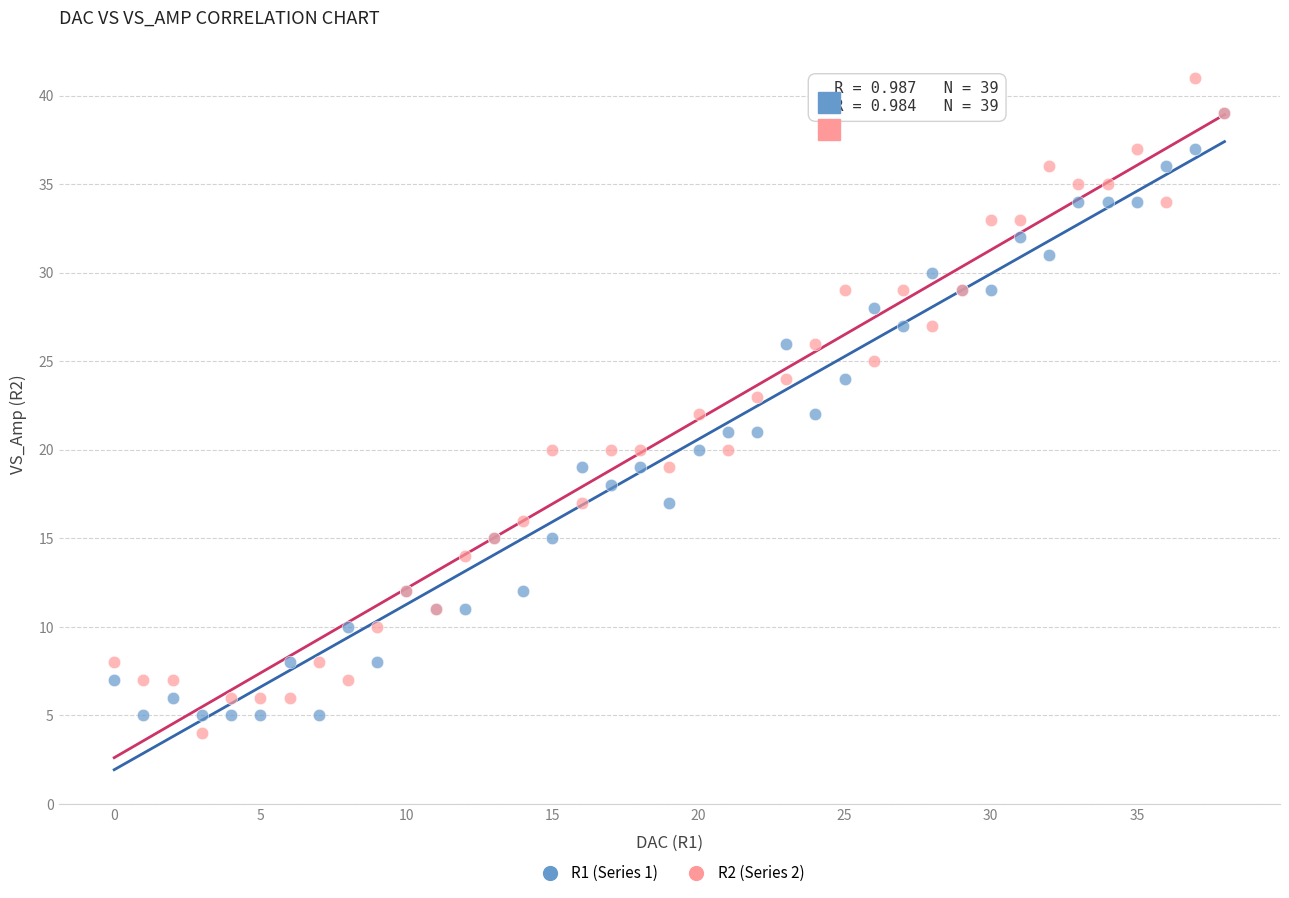

Which series reaches the maximum Y coordinate?

R2 (Series 2)